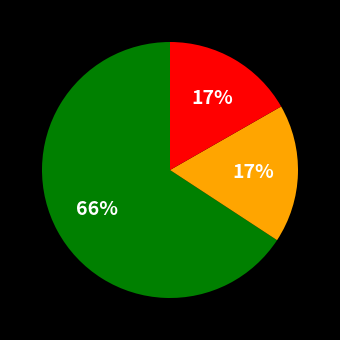

To the nearest percent, what is the average slice percentage?

33%